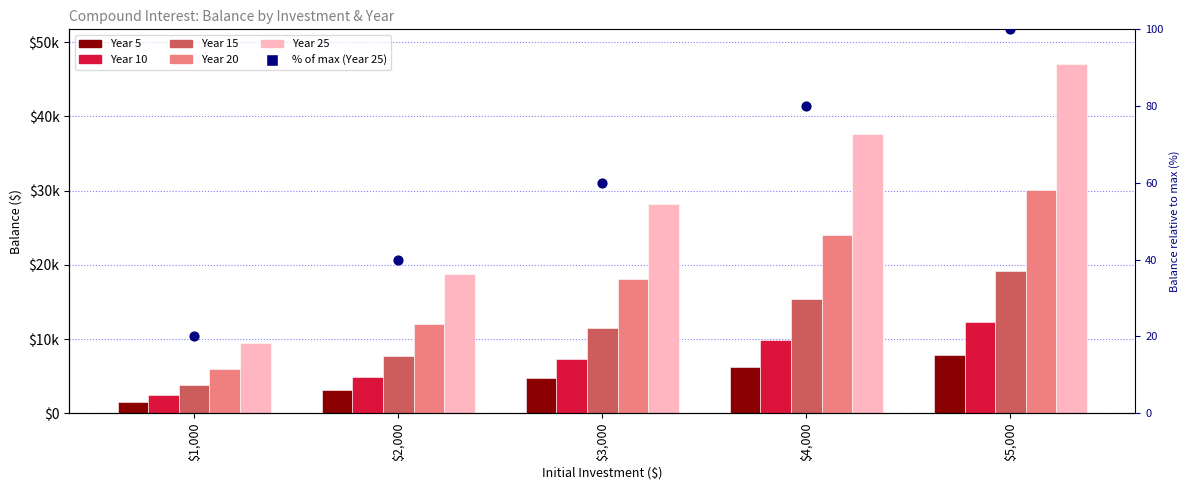

Which series reaches the minimum Y coordinate?

% of max (Year 25)